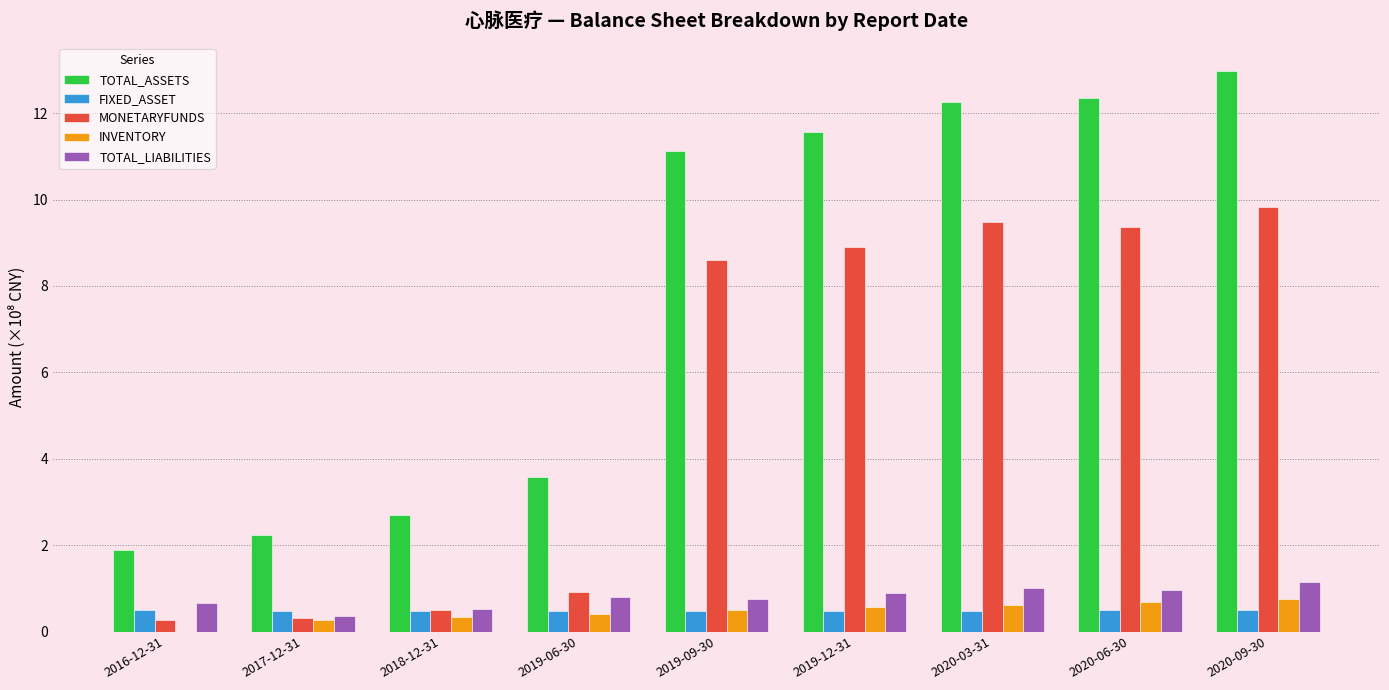

Is it true that INVENTORY equals 0.5 at 2016-12-31?

False